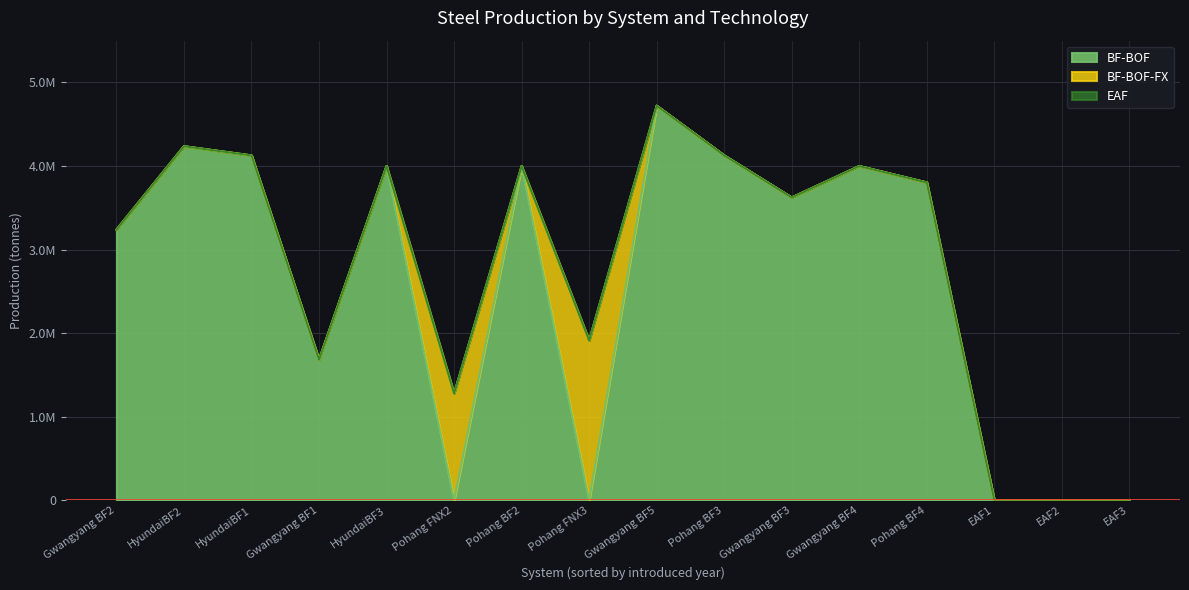

Rank the series by their maximum value, from lowest to highest.

EAF, BF-BOF-FX, BF-BOF